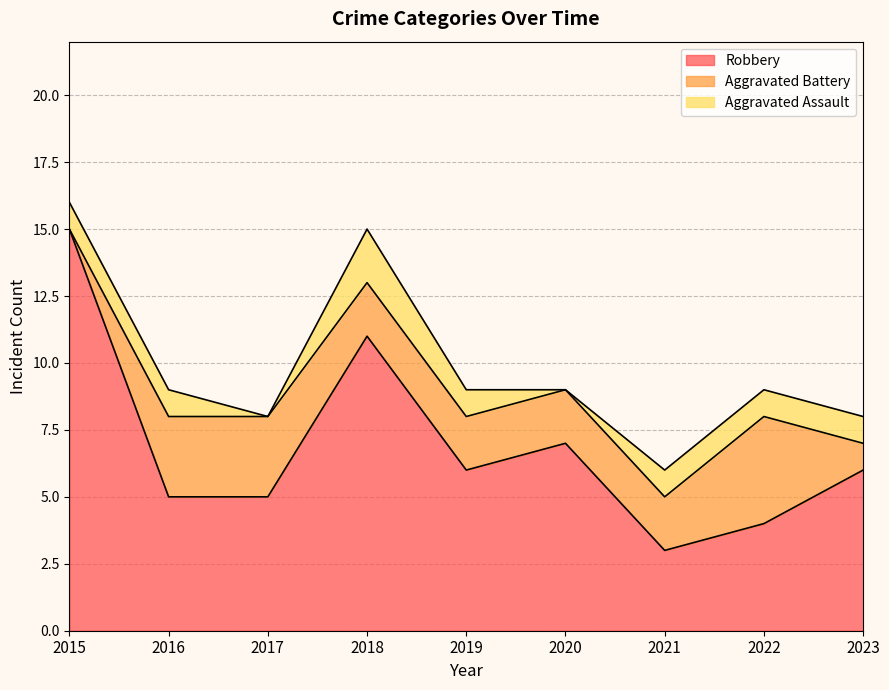

The Robbery series shows 7 at 2022. True or false?

False